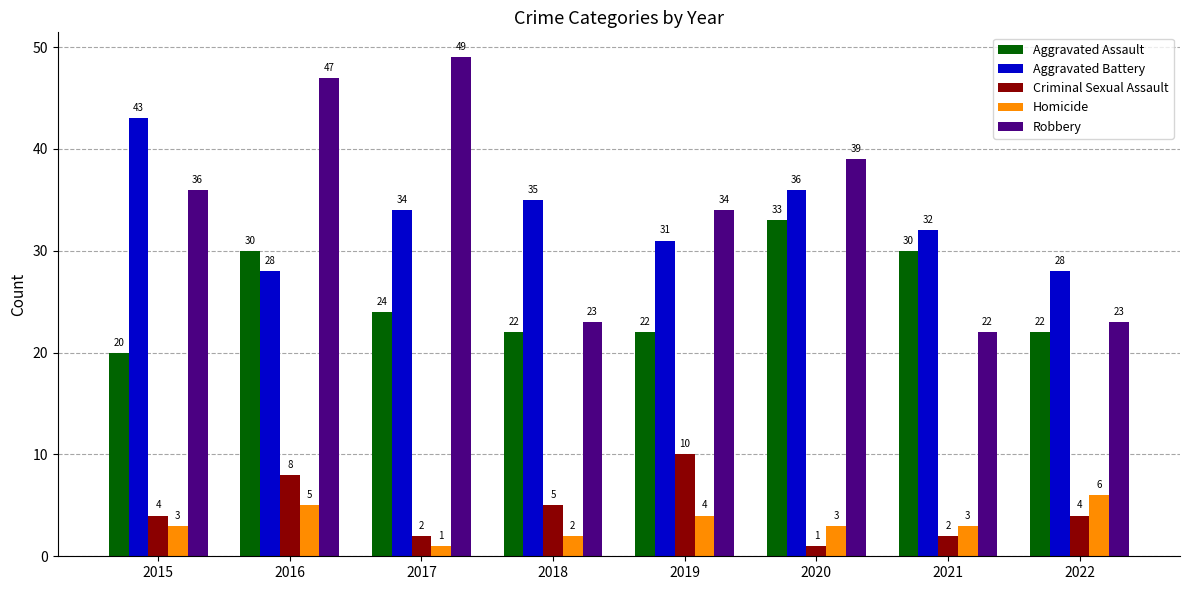

Reading right to left, extract all data points from this chart.

Aggravated Assault: 2022=22	2021=30	2020=33	2019=22	2018=22	2017=24	2016=30	2015=20
Aggravated Battery: 2022=28	2021=32	2020=36	2019=31	2018=35	2017=34	2016=28	2015=43
Criminal Sexual Assault: 2022=4	2021=2	2020=1	2019=10	2018=5	2017=2	2016=8	2015=4
Homicide: 2022=6	2021=3	2020=3	2019=4	2018=2	2017=1	2016=5	2015=3
Robbery: 2022=23	2021=22	2020=39	2019=34	2018=23	2017=49	2016=47	2015=36